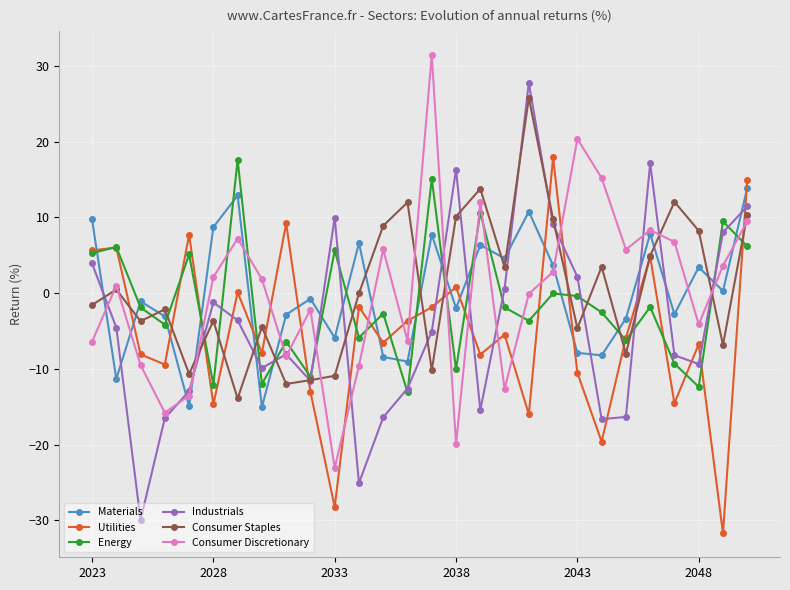

True or false: Energy has more than 0 interior local peaks.

True